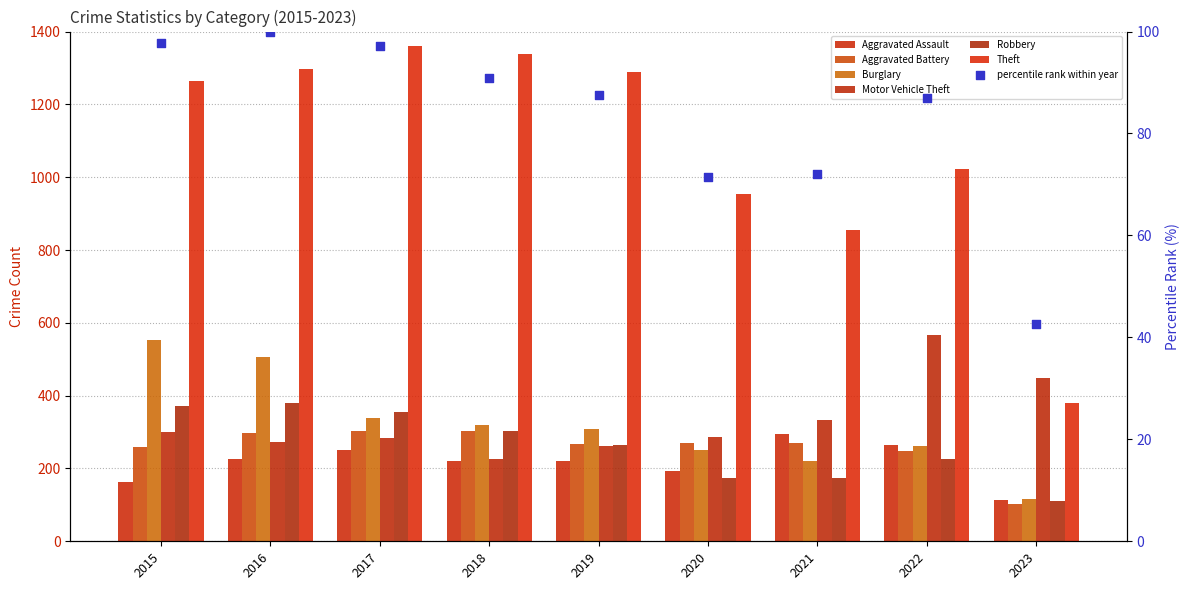

Which series reaches the maximum Y coordinate?

Theft